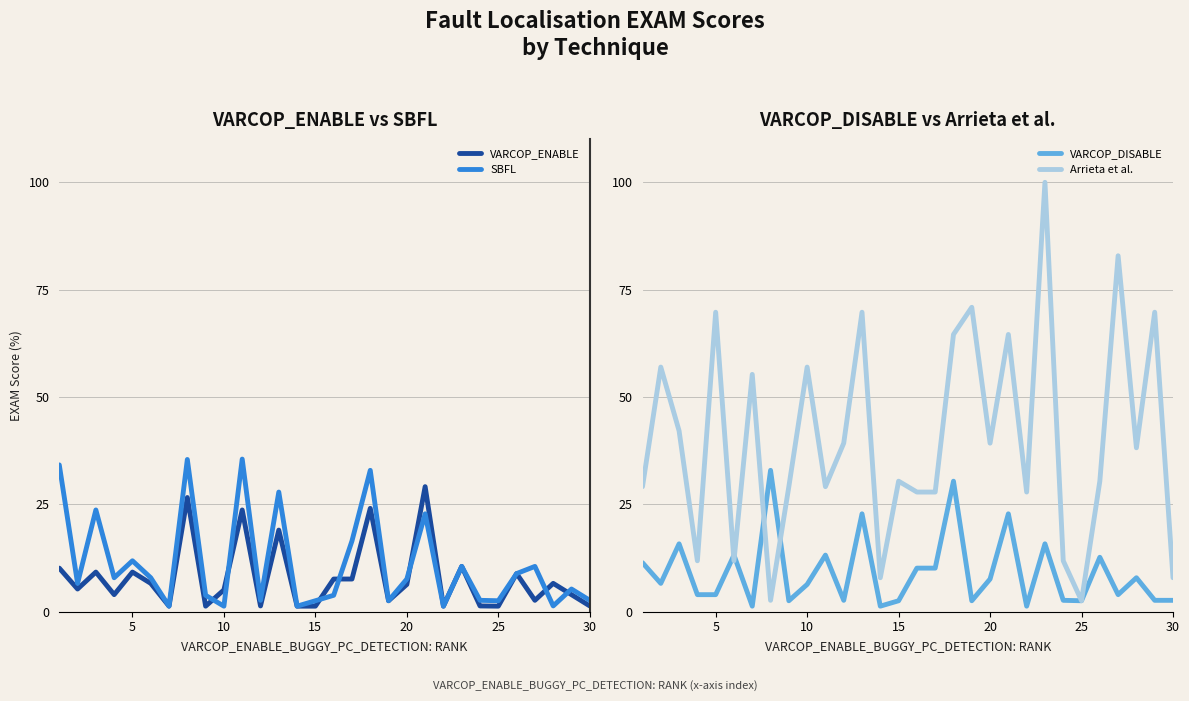

True or false: VARCOP_DISABLE has a value of 2.6 at 30.

True